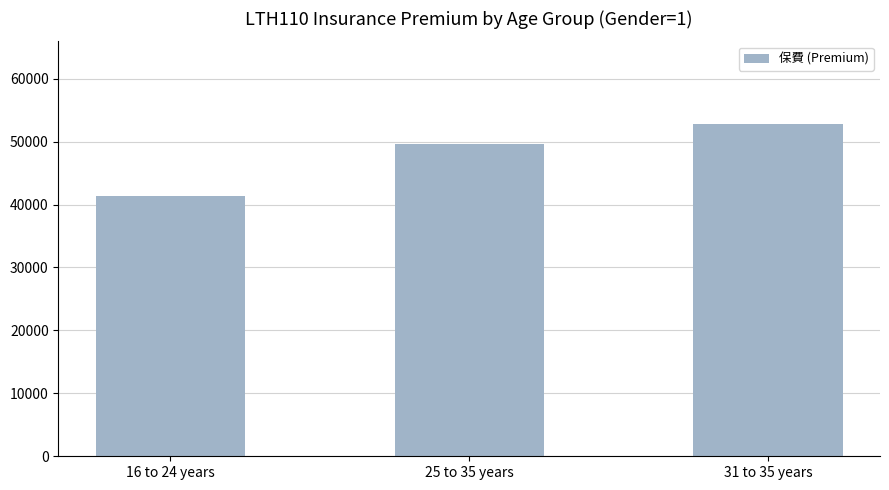

What is the difference between the values at 31 to 35 years and 25 to 35 years?

3059